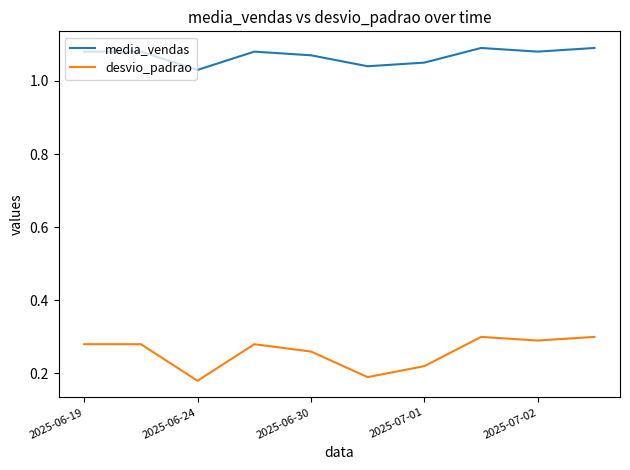

Which series has the widest spread of values?

desvio_padrao